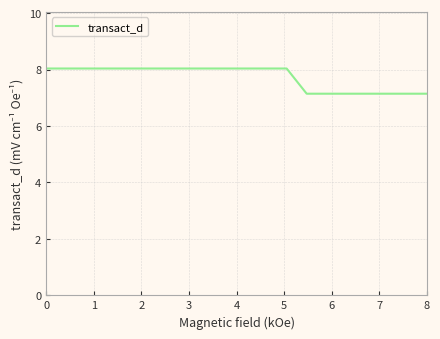

How many lines are shown in the chart?

1